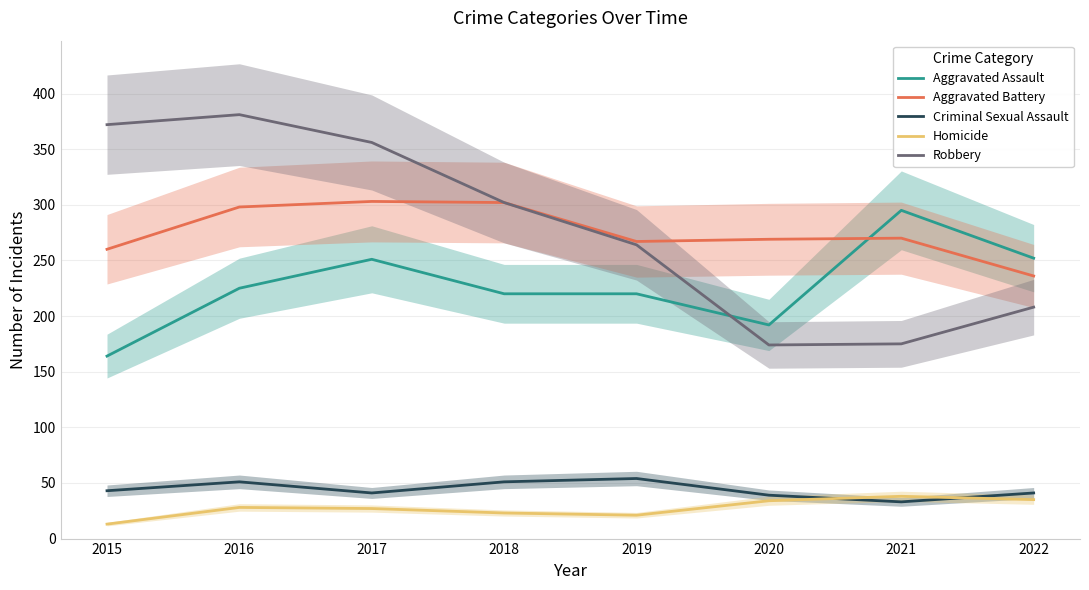

Between 2020 and 2021, which series saw the biggest shift?

Aggravated Assault